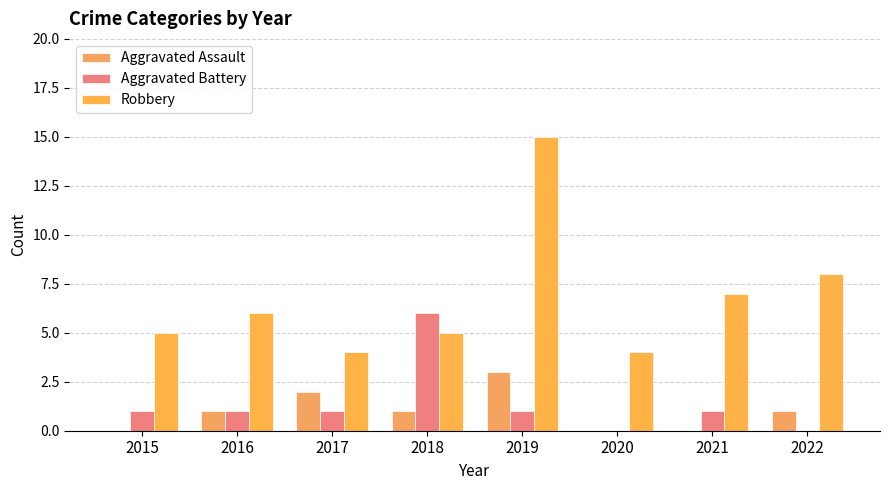

How many series are shown in this chart?

3